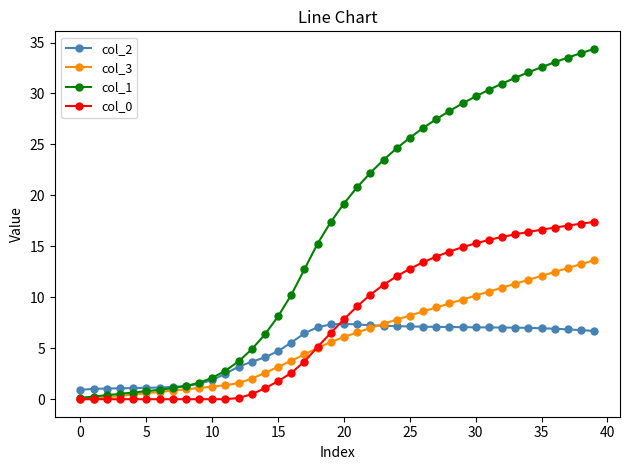

What is the value of the col_2 point at the 4th from the left?

1.1